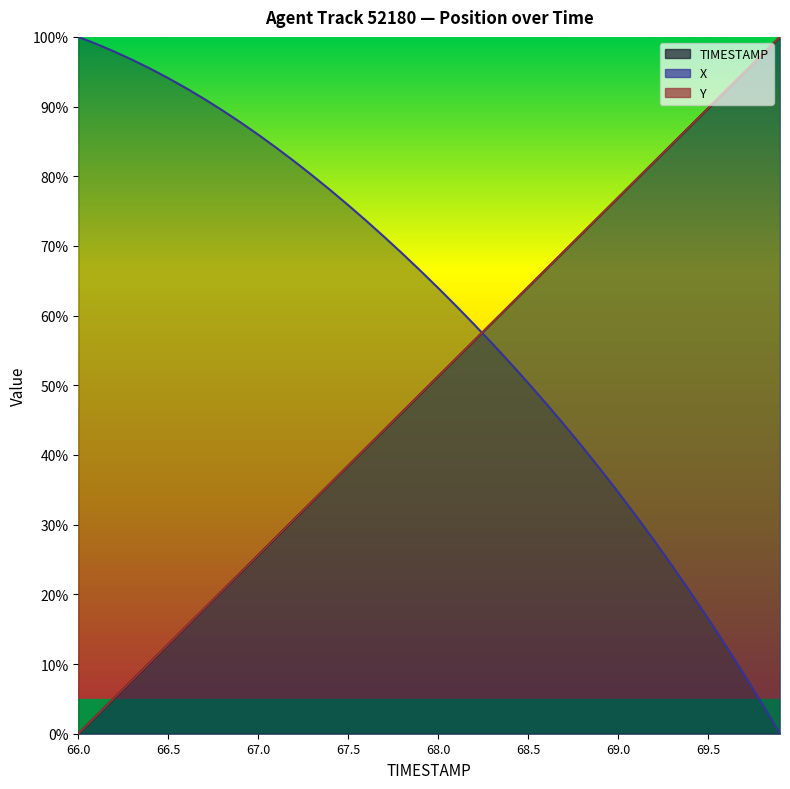

What is the total value across all series at 69.2?

191.8